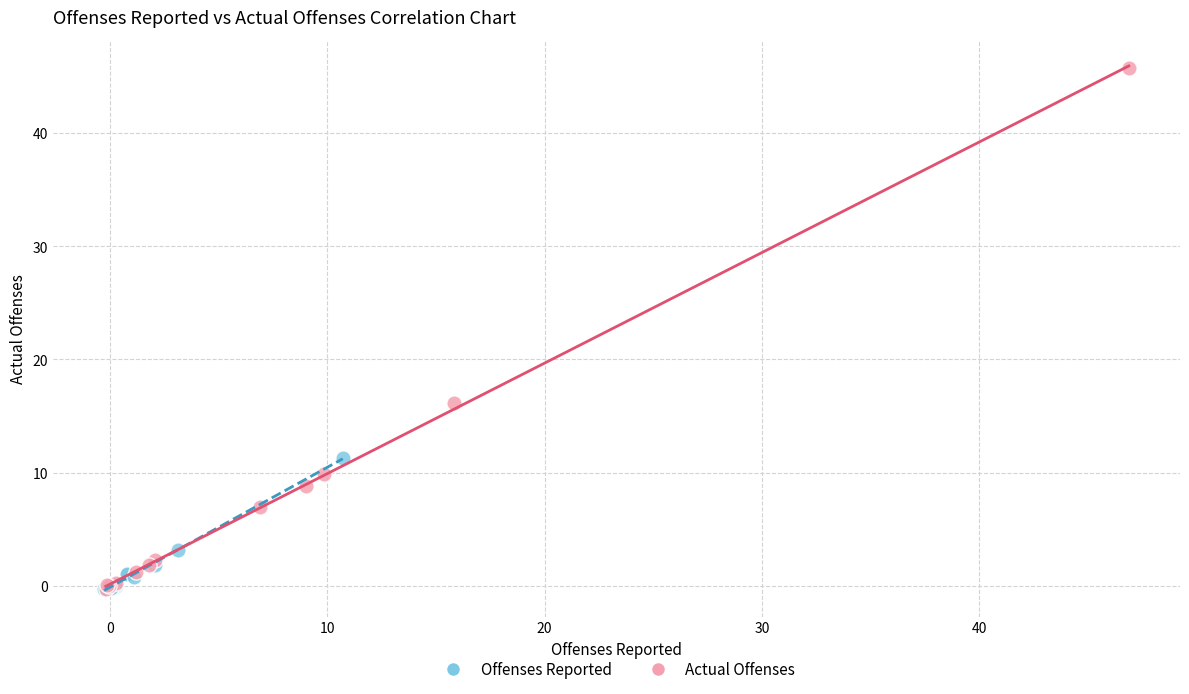

Which series reaches the maximum Y coordinate?

Actual Offenses